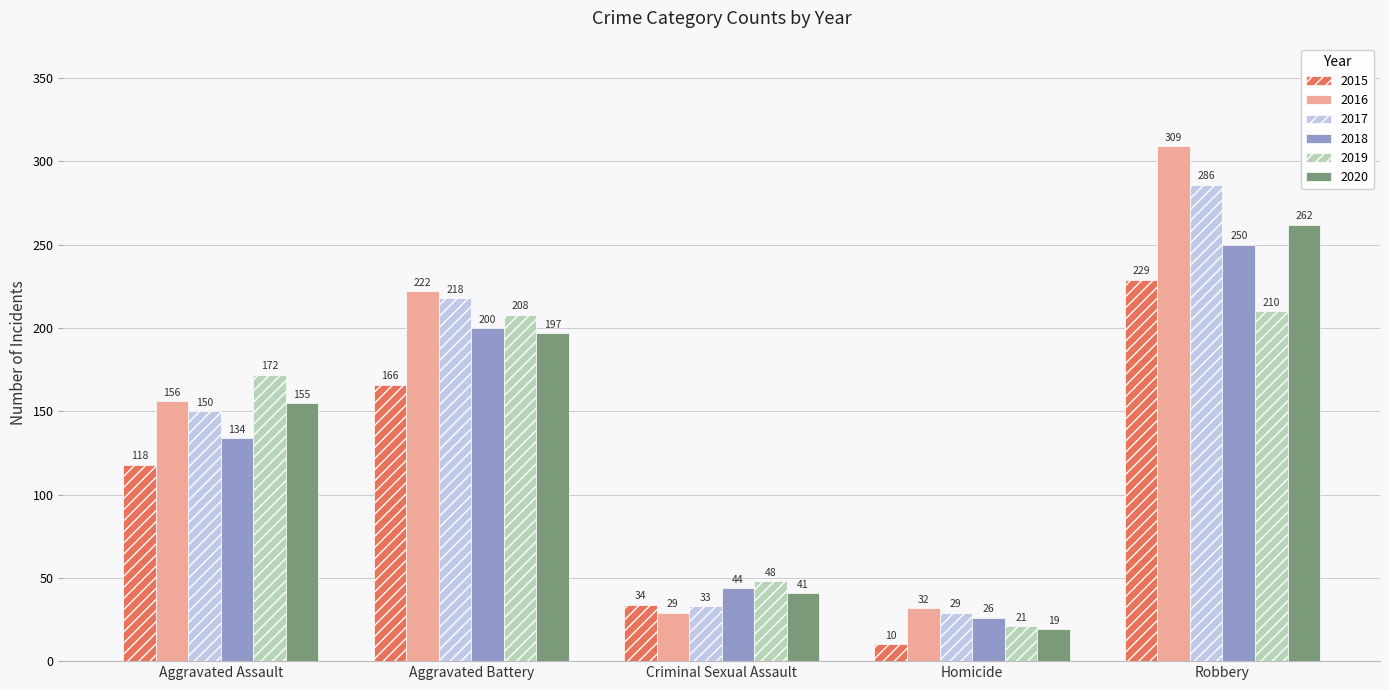

Reading right to left, list all the values displayed in this chart.

2015: Robbery=229	Homicide=10	Criminal Sexual Assault=34	Aggravated Battery=166	Aggravated Assault=118
2016: Robbery=309	Homicide=32	Criminal Sexual Assault=29	Aggravated Battery=222	Aggravated Assault=156
2017: Robbery=286	Homicide=29	Criminal Sexual Assault=33	Aggravated Battery=218	Aggravated Assault=150
2018: Robbery=250	Homicide=26	Criminal Sexual Assault=44	Aggravated Battery=200	Aggravated Assault=134
2019: Robbery=210	Homicide=21	Criminal Sexual Assault=48	Aggravated Battery=208	Aggravated Assault=172
2020: Robbery=262	Homicide=19	Criminal Sexual Assault=41	Aggravated Battery=197	Aggravated Assault=155